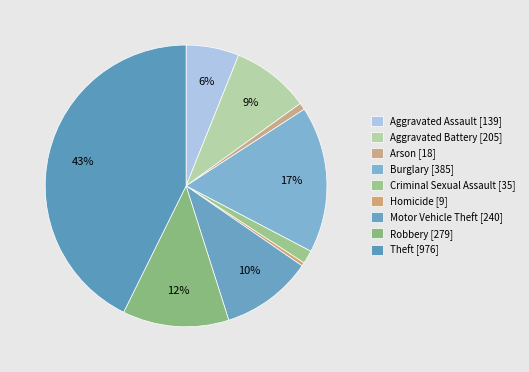

Count the number of slices in the pie.

9